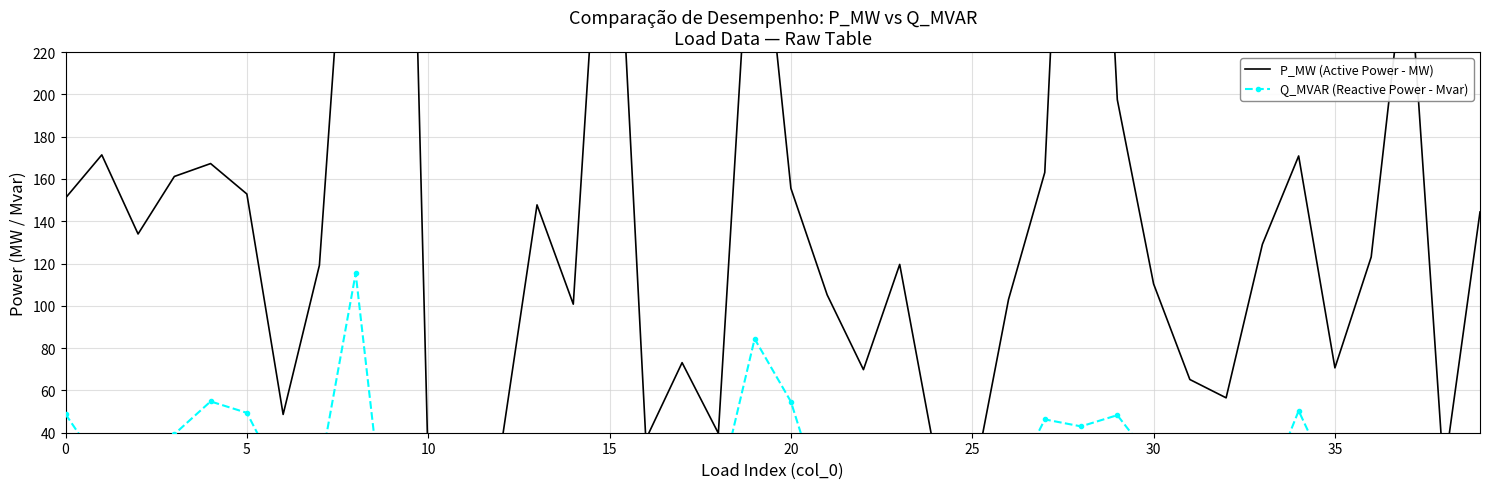

What are all the series names shown in the legend?

P_MW (Active Power - MW), Q_MVAR (Reactive Power - Mvar)